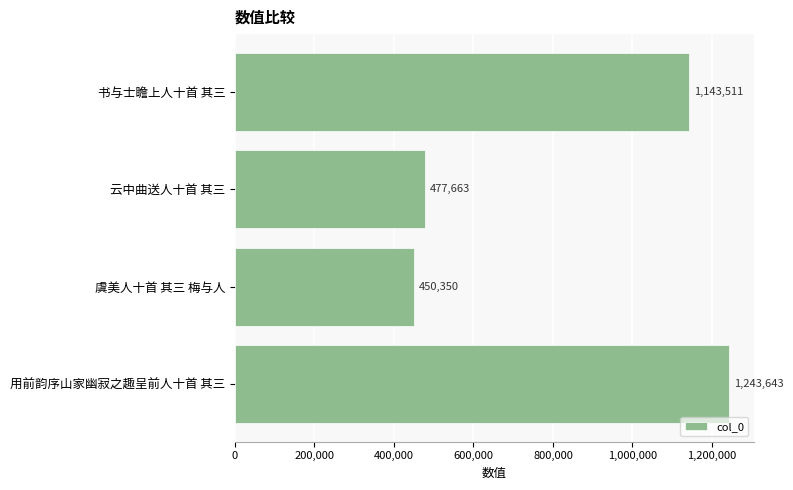

Rank the categories by value from lowest to highest.

虞美人十首 其三 梅与人, 云中曲送人十首 其三, 书与士瞻上人十首 其三, 用前韵序山家幽寂之趣呈前人十首 其三